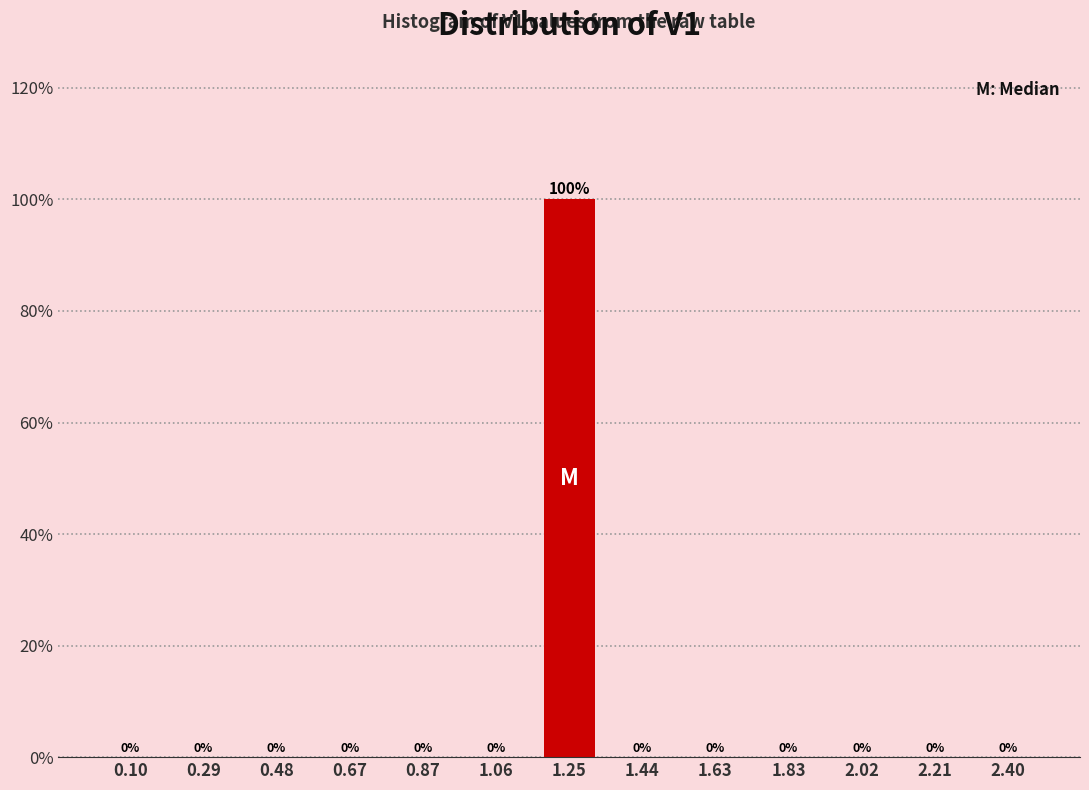

Reading left to right, extract all data points from this chart.

0.10=0	0.29=0	0.48=0	0.67=0	0.87=0	1.06=0	1.25=100	1.44=0	1.63=0	1.83=0	2.02=0	2.21=0	2.40=0